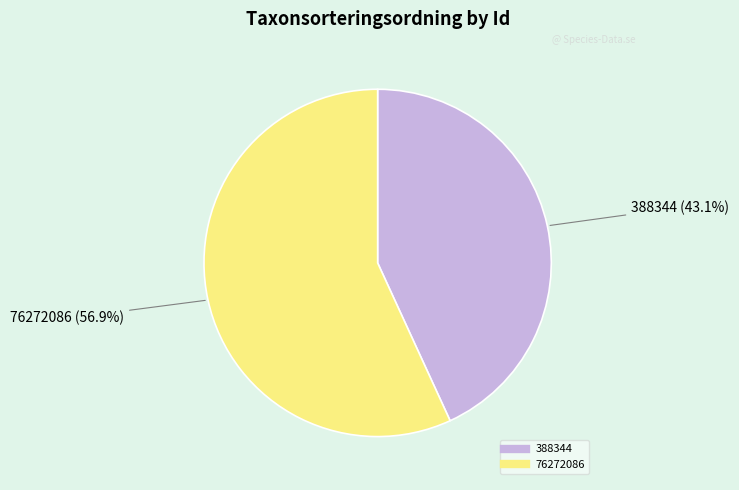

Between 388344 and 76272086, which is larger?

76272086